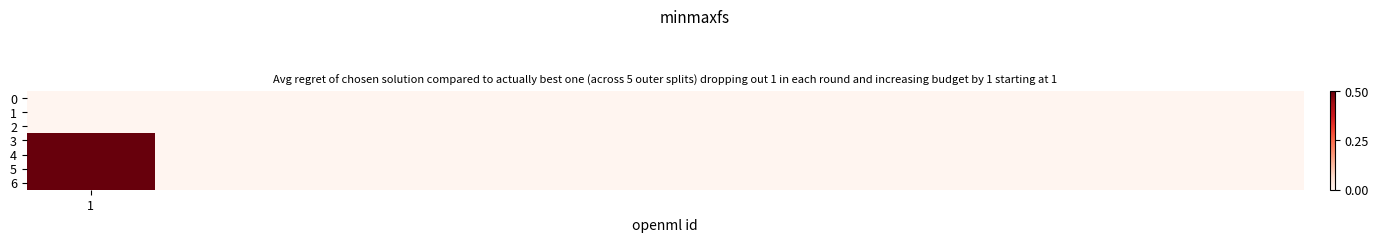

At how many categories does at least one series exceed 8?

1